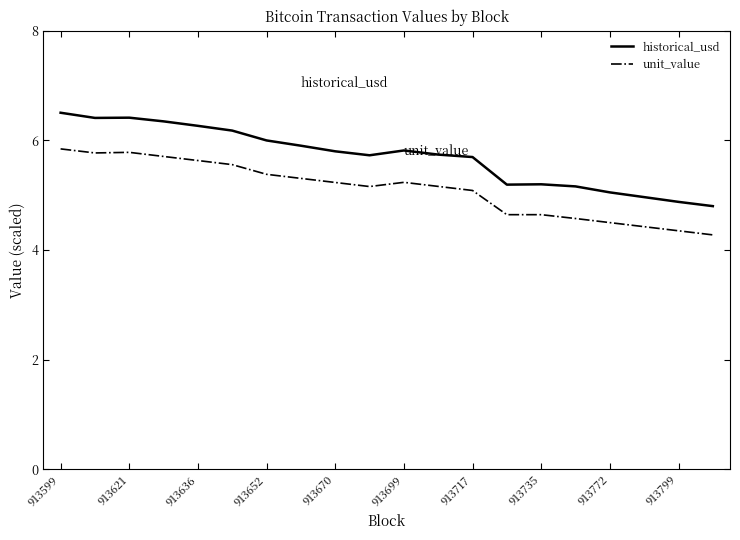

List the series in order of their overall mean, lowest first.

unit_value, historical_usd